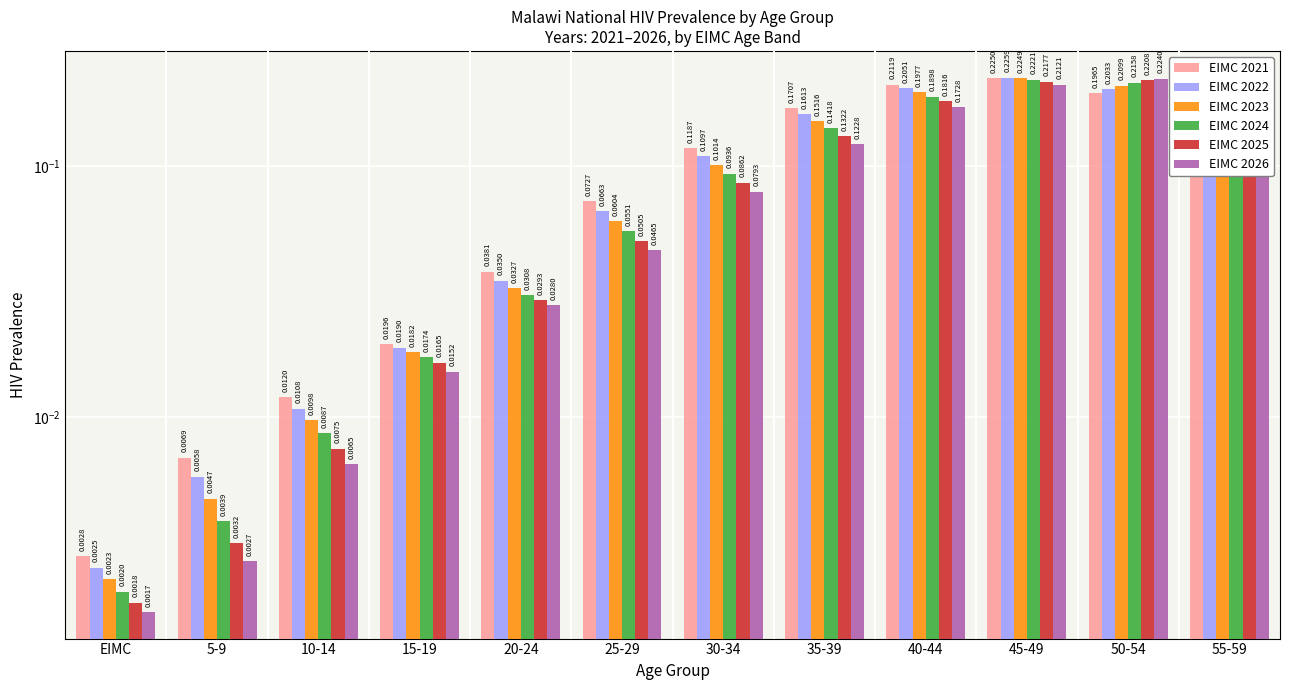

What is the total value across all series at 55-59?

1.1